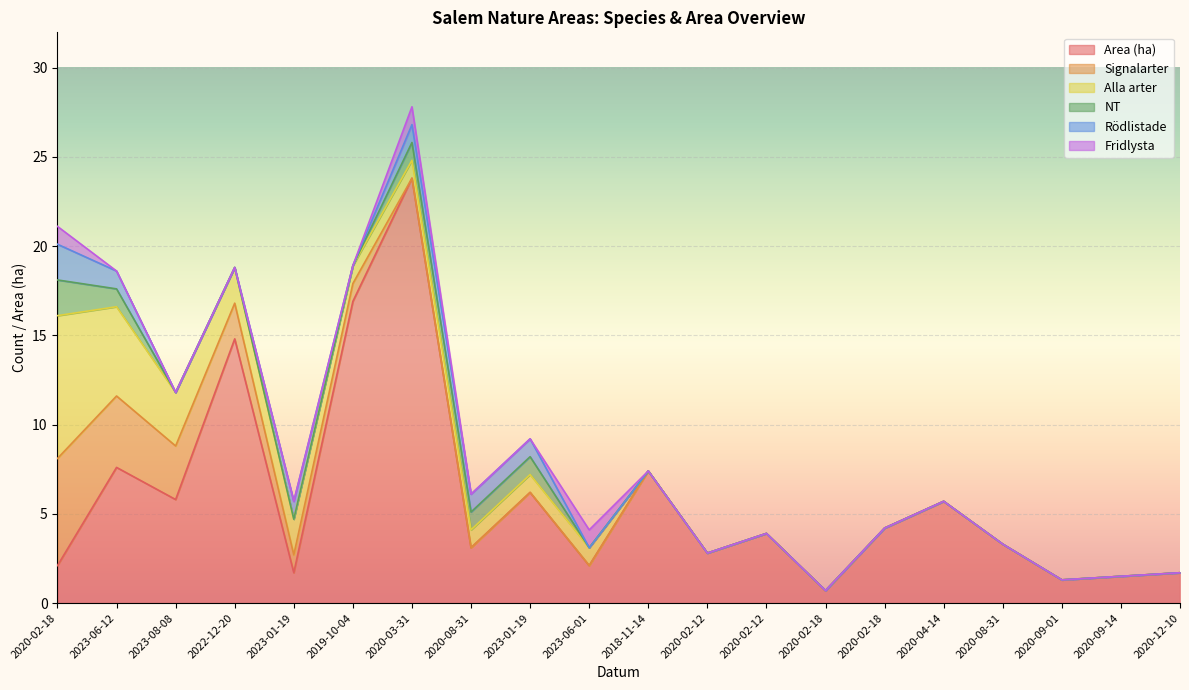

The Signalarter series shows -3.5 at 2020-02-12. True or false?

False